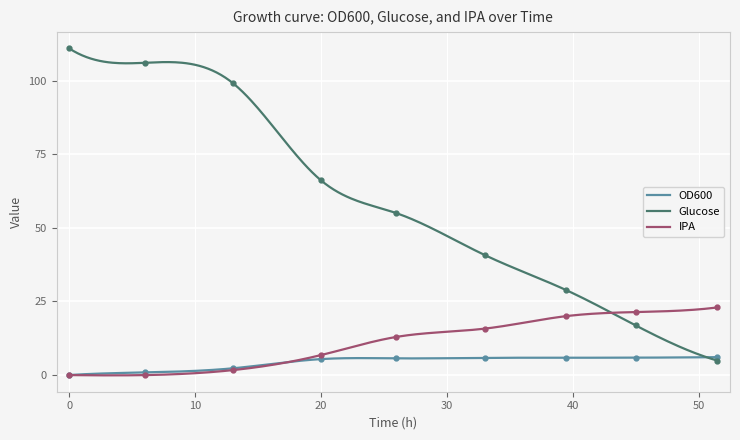

Rank the categories by Glucose value from highest to lowest.

0, 6, 13, 20, 26, 33, 39.5, 45, 51.5